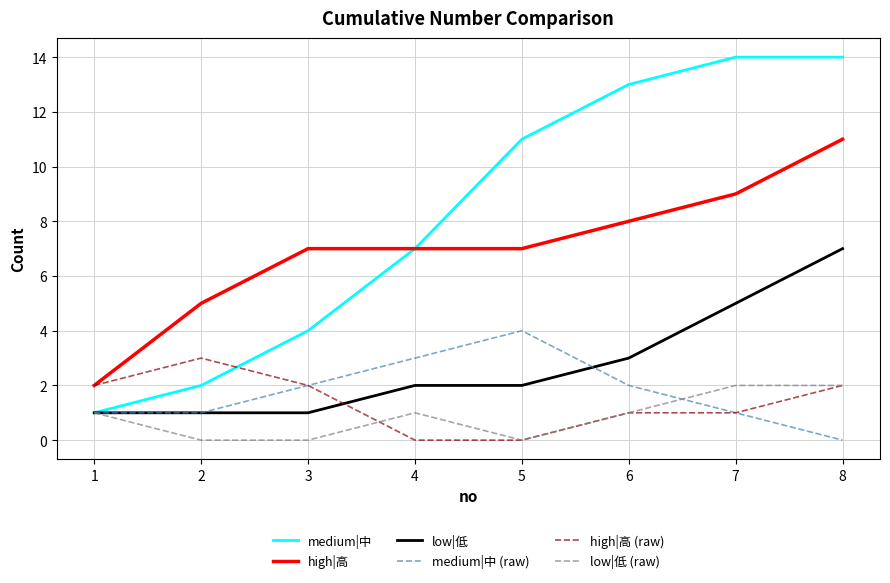

Is the value of medium|中 at 1 greater than the value of high|高 at 6?

No